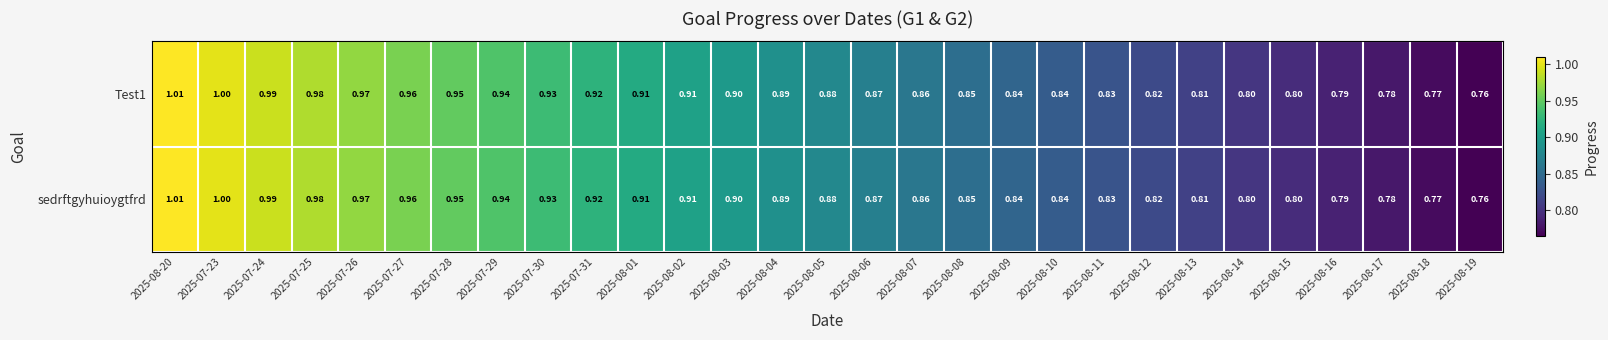

Is the value of sedrftgyhuioygtfrd at 2025-08-18 greater than the value of Test1 at 2025-08-03?

No